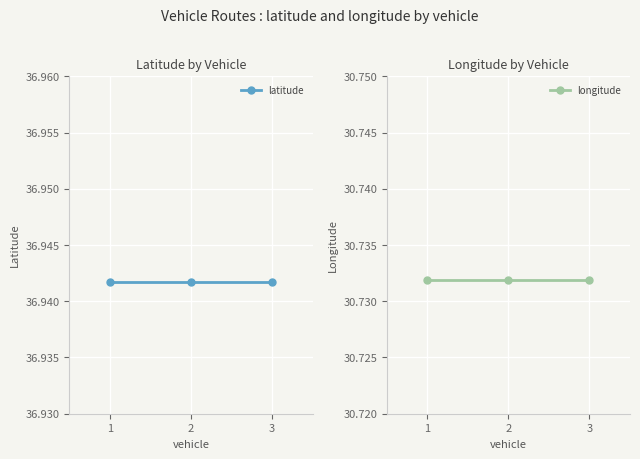

Reading right to left, extract all data points from this chart.

latitude: 36.9	36.9	36.9
longitude: 30.7	30.7	30.7